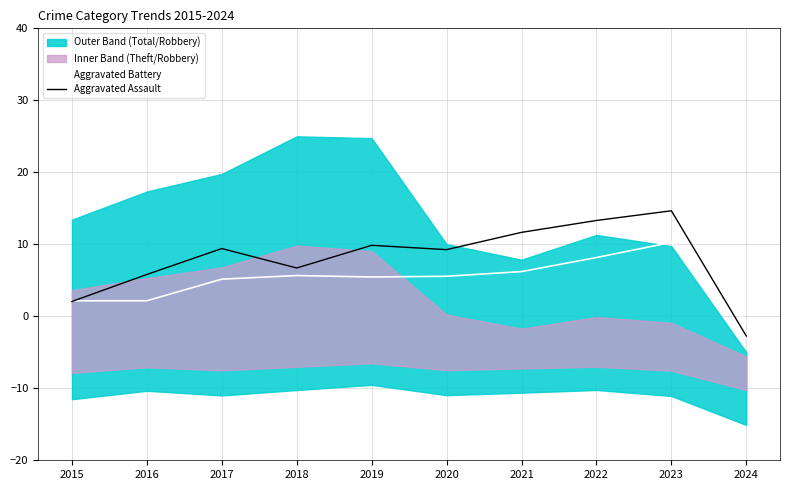

What is the difference between the maximum and minimum values in the Aggravated Battery series?

11.1